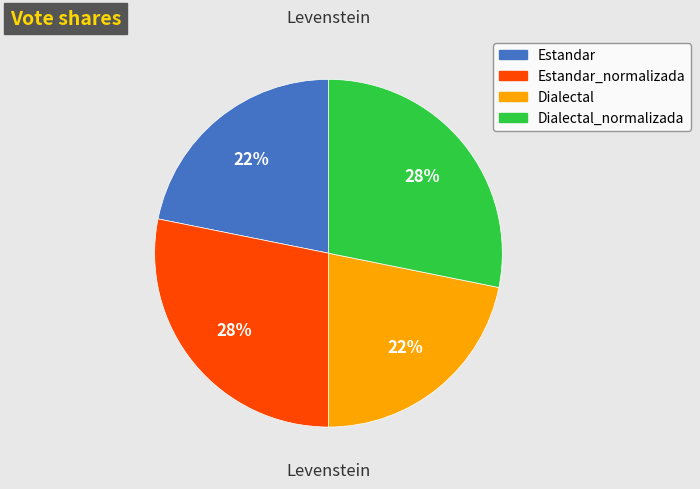

To the nearest percent, what is the difference between the largest and smallest slice percentages?

6%